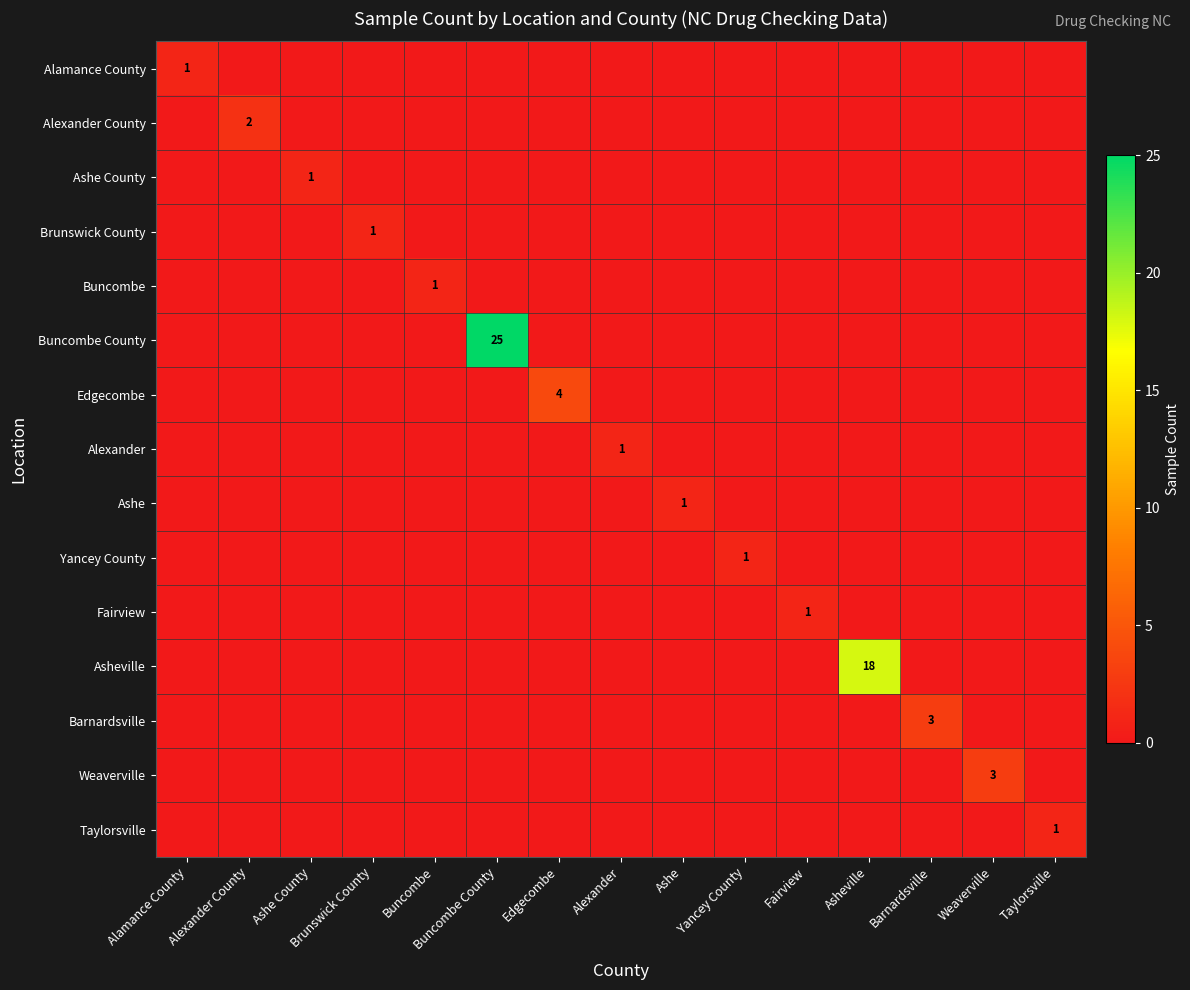

Is it true that Yancey County equals 0 at Buncombe County?

True